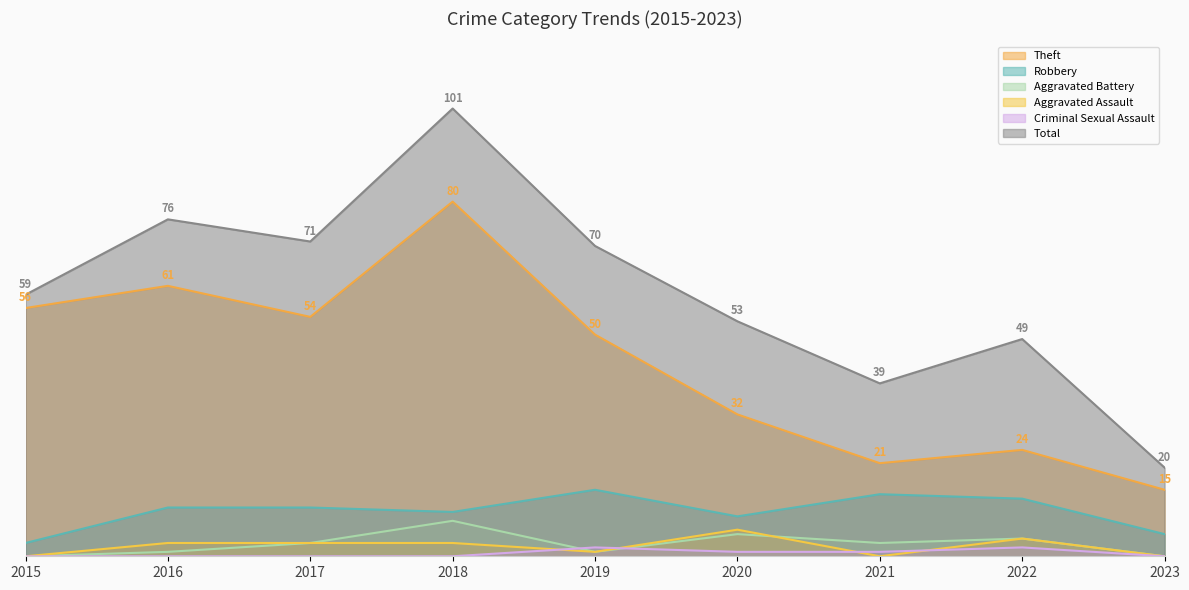

How many values in Aggravated Battery are above zero?

7